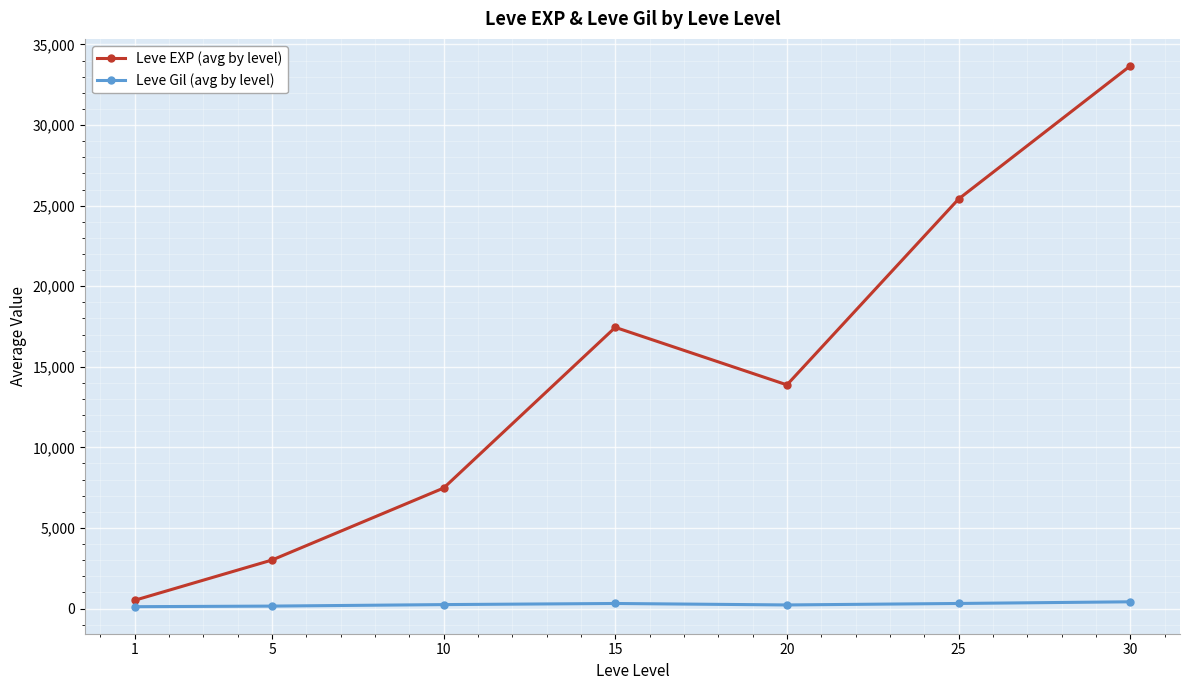

What are all the series names shown in the legend?

Leve EXP (avg by level), Leve Gil (avg by level)